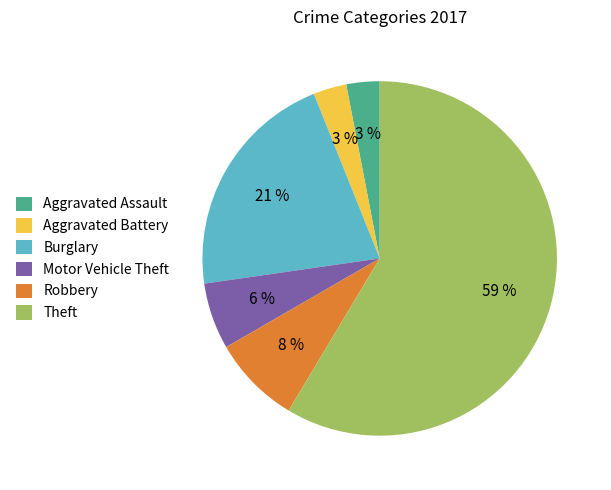

Which slice is the largest?

Theft